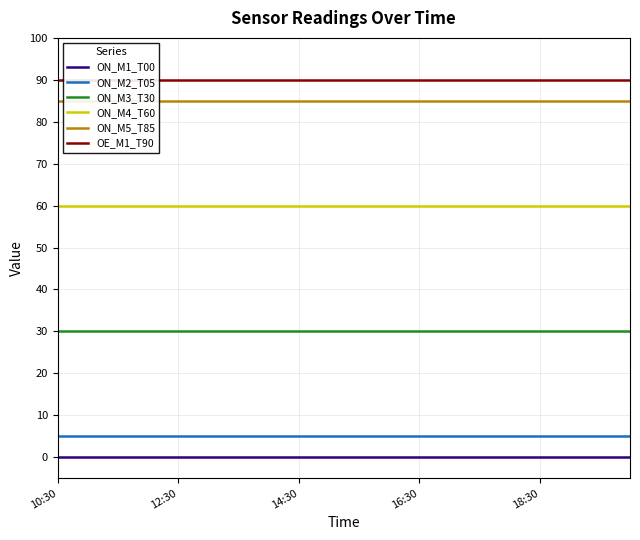

True or false: ON_M4_T60 has more than 2 points higher than both neighbors.

False